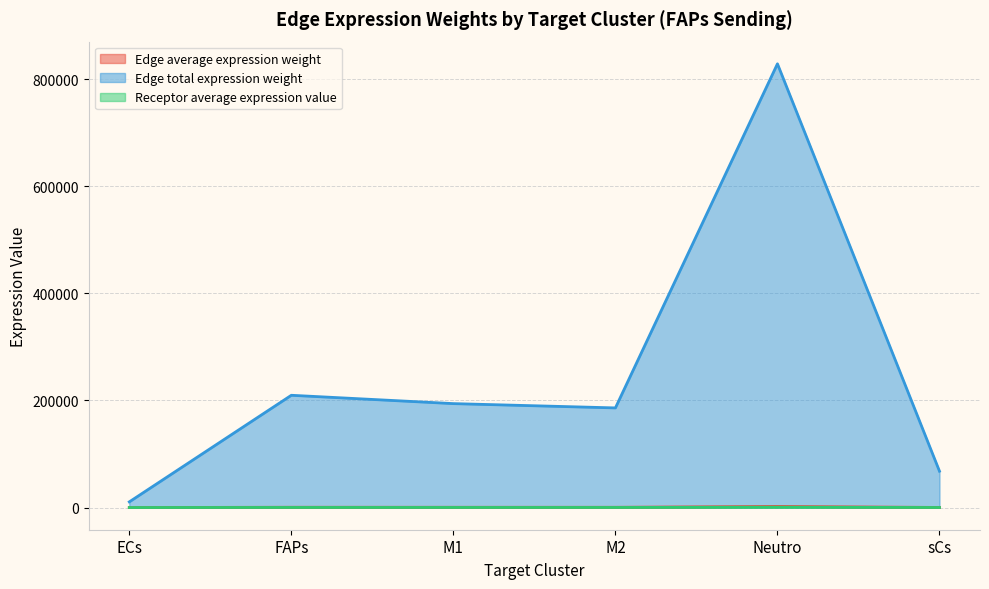

List the labels in order of Edge average expression weight value, largest first.

Neutro, FAPs, M1, M2, sCs, ECs